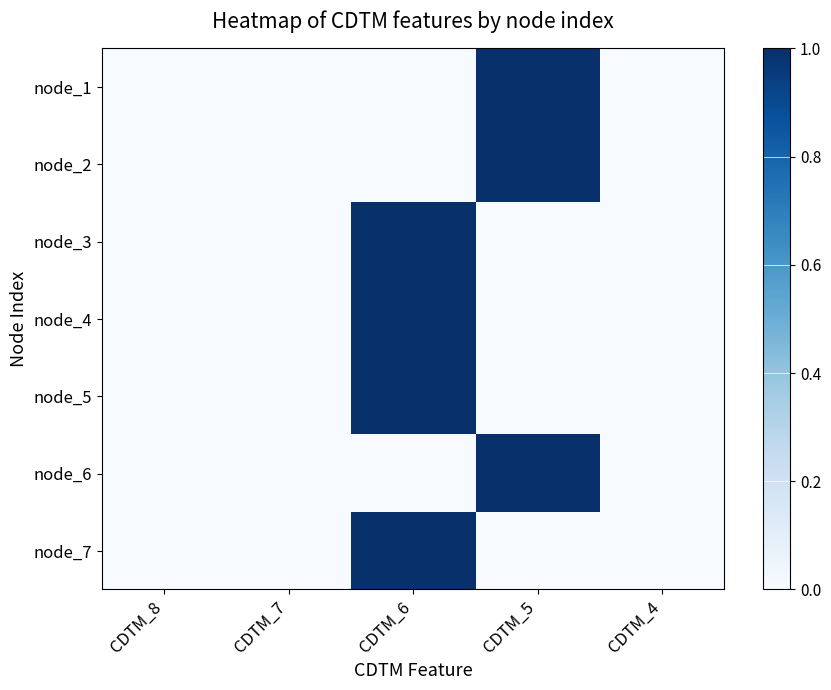

Rank the series by their maximum value, from highest to lowest.

node_1, node_2, node_3, node_4, node_5, node_6, node_7